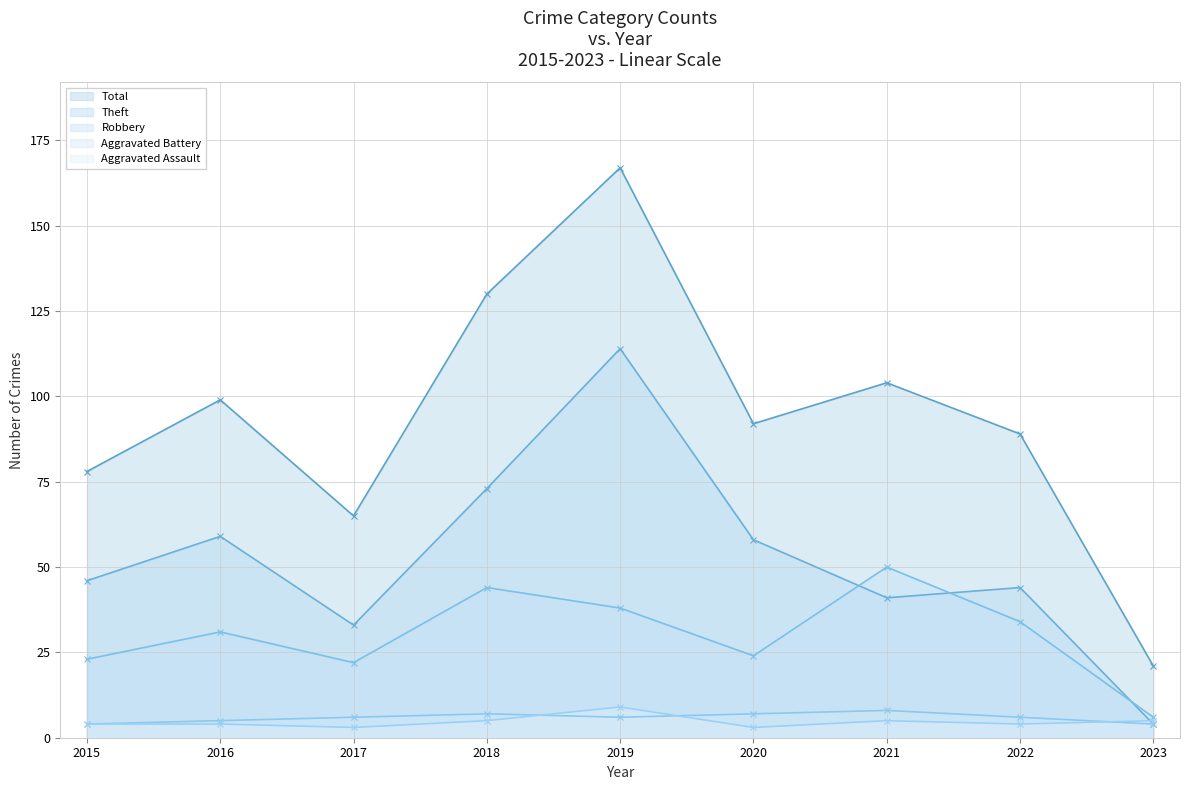

Between 2016 and 2022, which series saw the biggest shift?

Theft